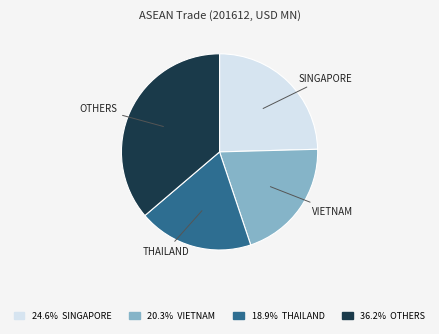

Combined, do 36.2% OTHERS and 24.6% SINGAPORE account for over 50%?

Yes